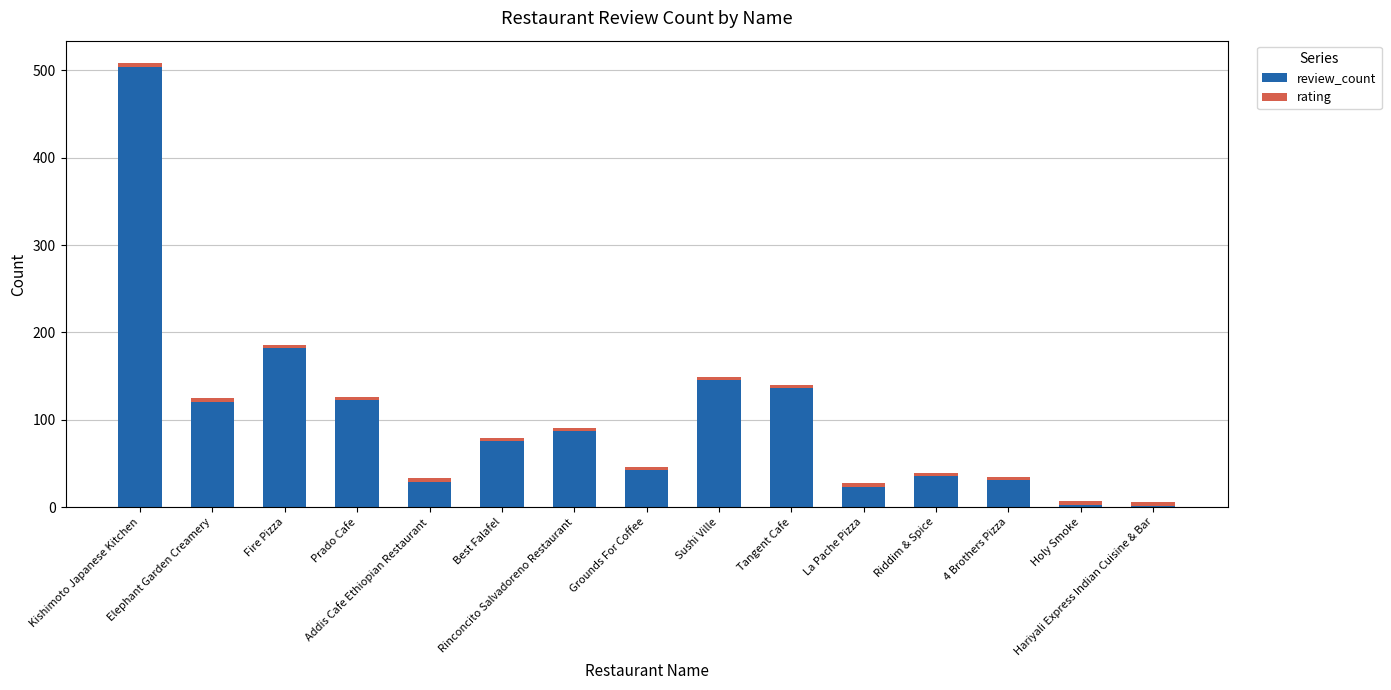

What is the sum of all review_count values?

1538.0